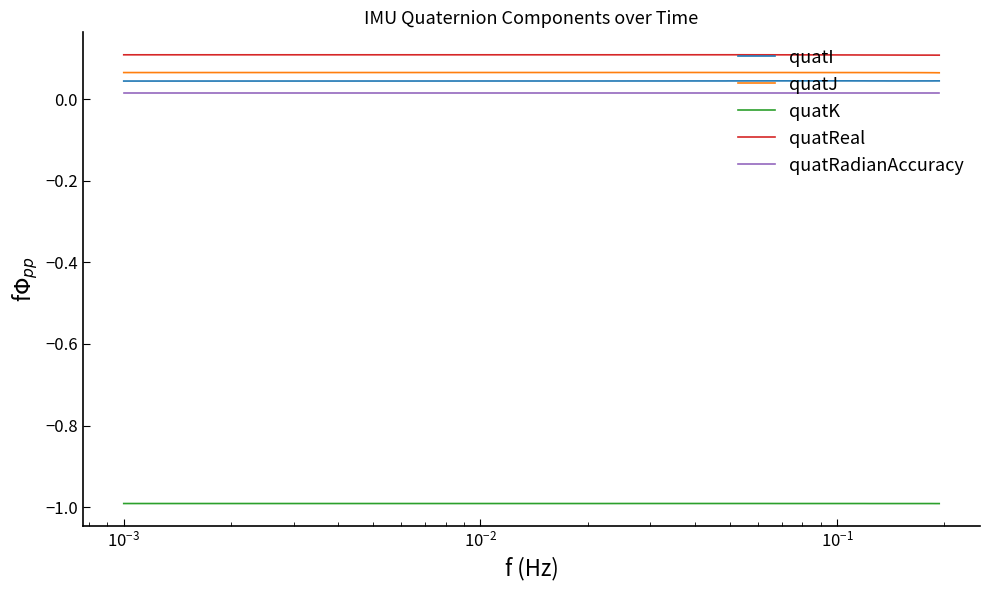

True or false: quatRadianAccuracy and quatJ intersect in this chart.

False